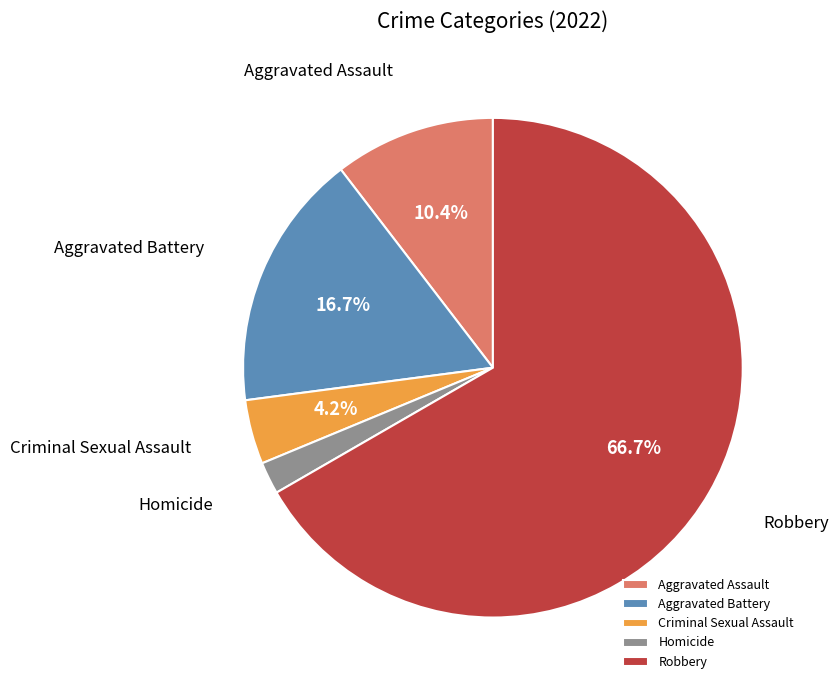

What is the largest slice in the pie chart?

Robbery